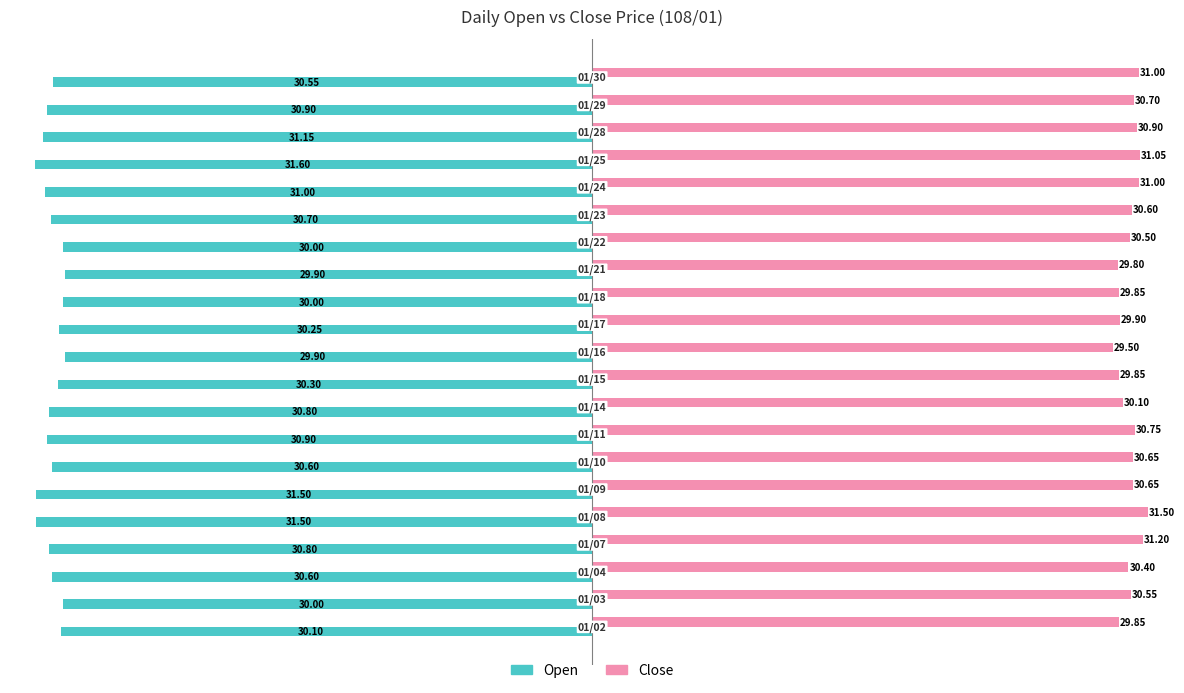

Which series has the largest total across all categories?

Close